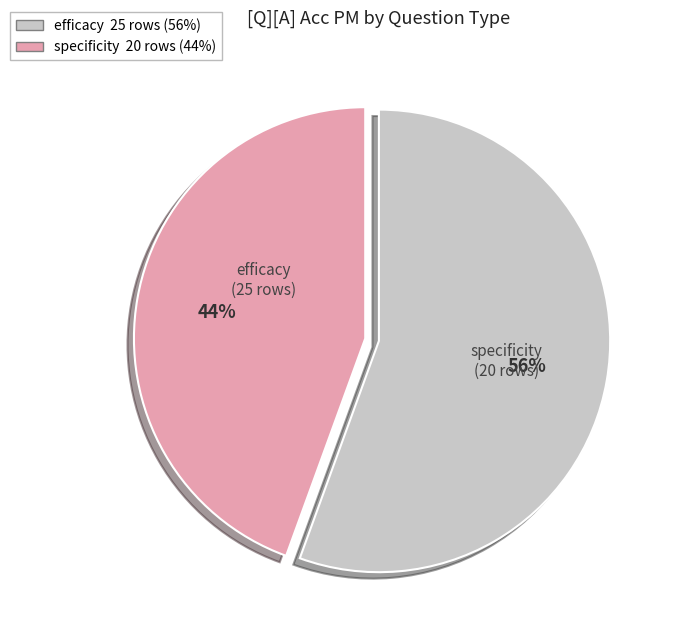

Do specificity and efficacy together represent more than half of the pie?

Yes